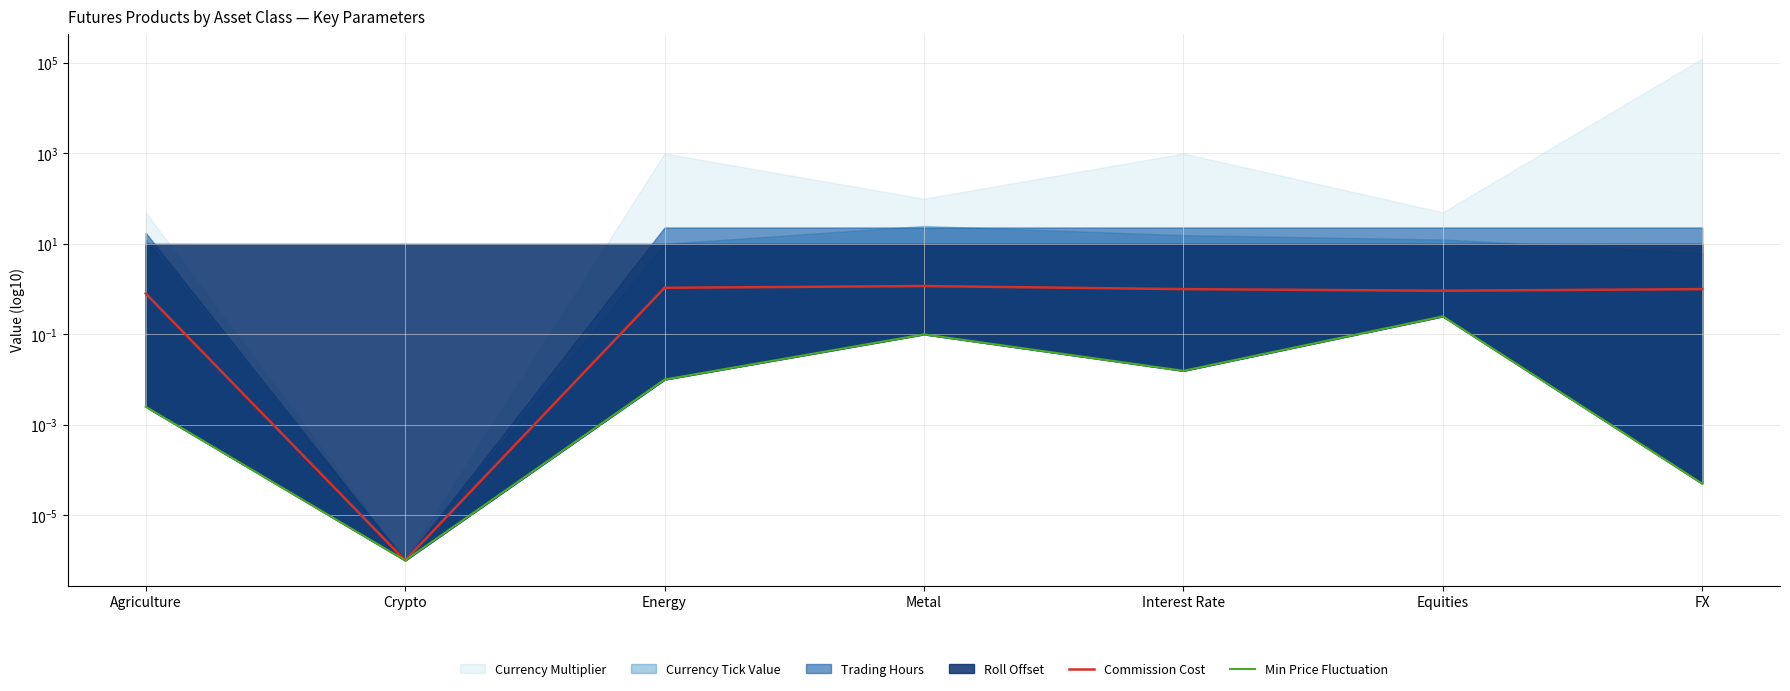

What is the label of the 1st point from the left?

Agriculture